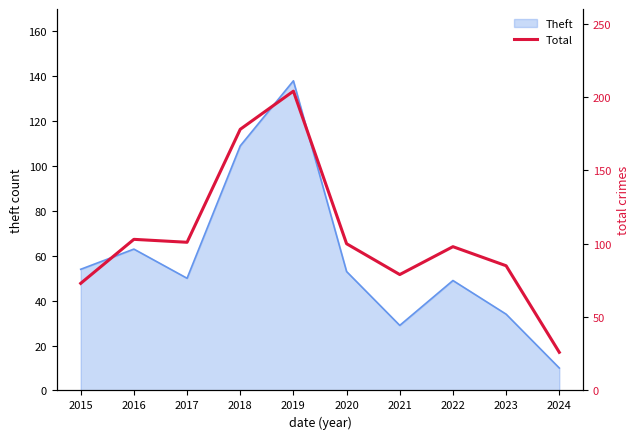

At which label is Theft closest to 74?

2016